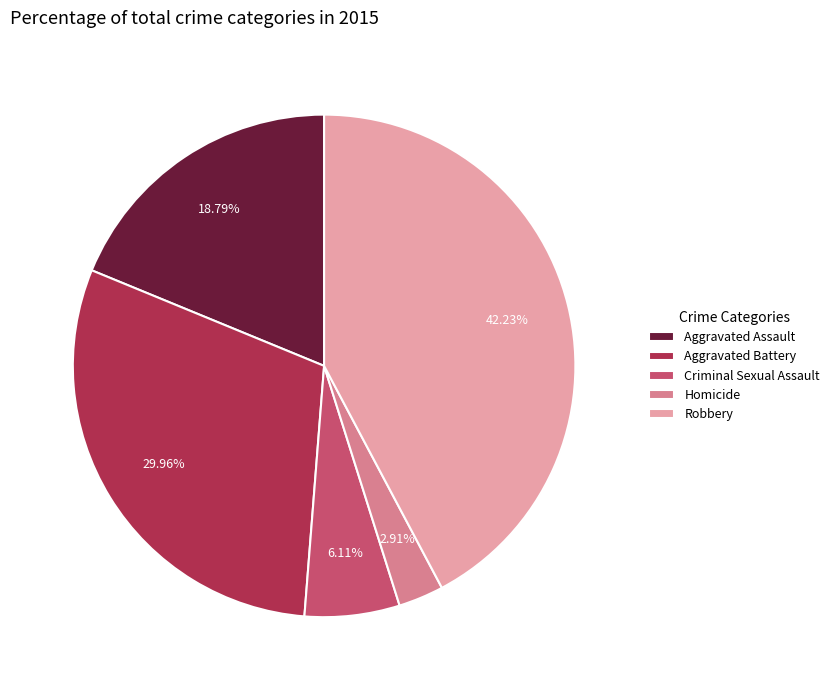

The Aggravated Battery slice represents 22% of the pie. True or false?

False